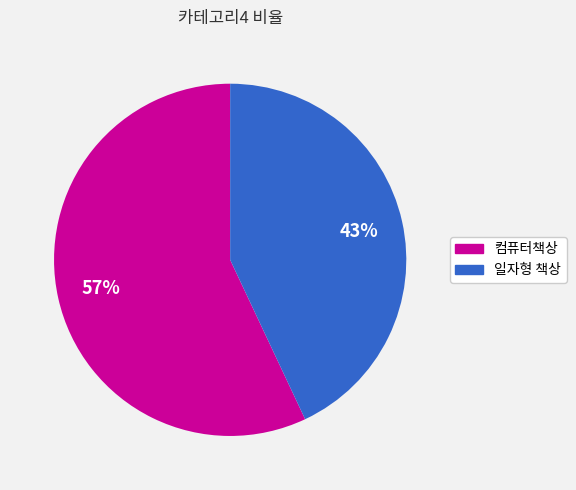

To the nearest percent, what percentage of the pie is 일자형 책상?

43%